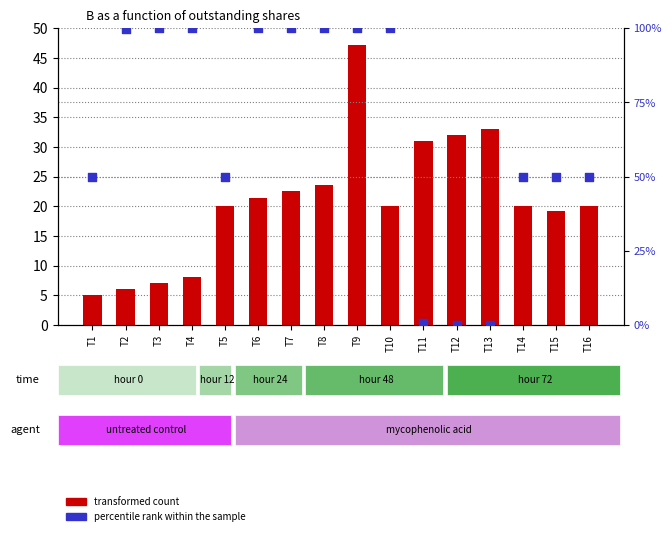

Is the value of transformed count at T3 greater than the value of percentile rank within the sample at T2?

No